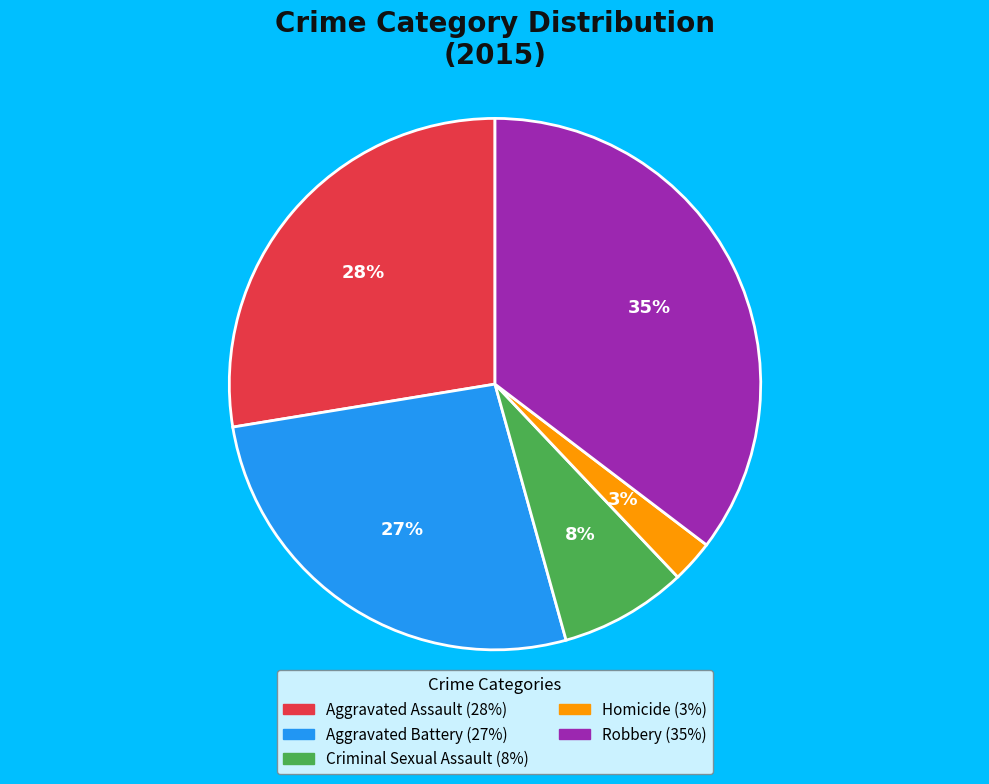

Which category has the smallest portion of the pie?

Homicide